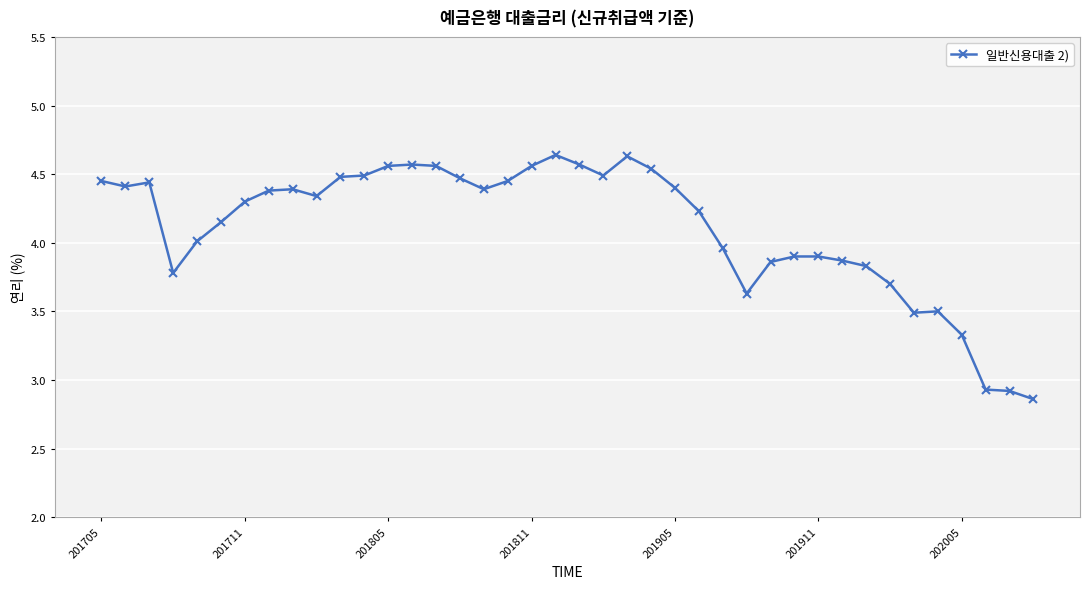

True or false: the data has more than 2 interior local peaks.

True